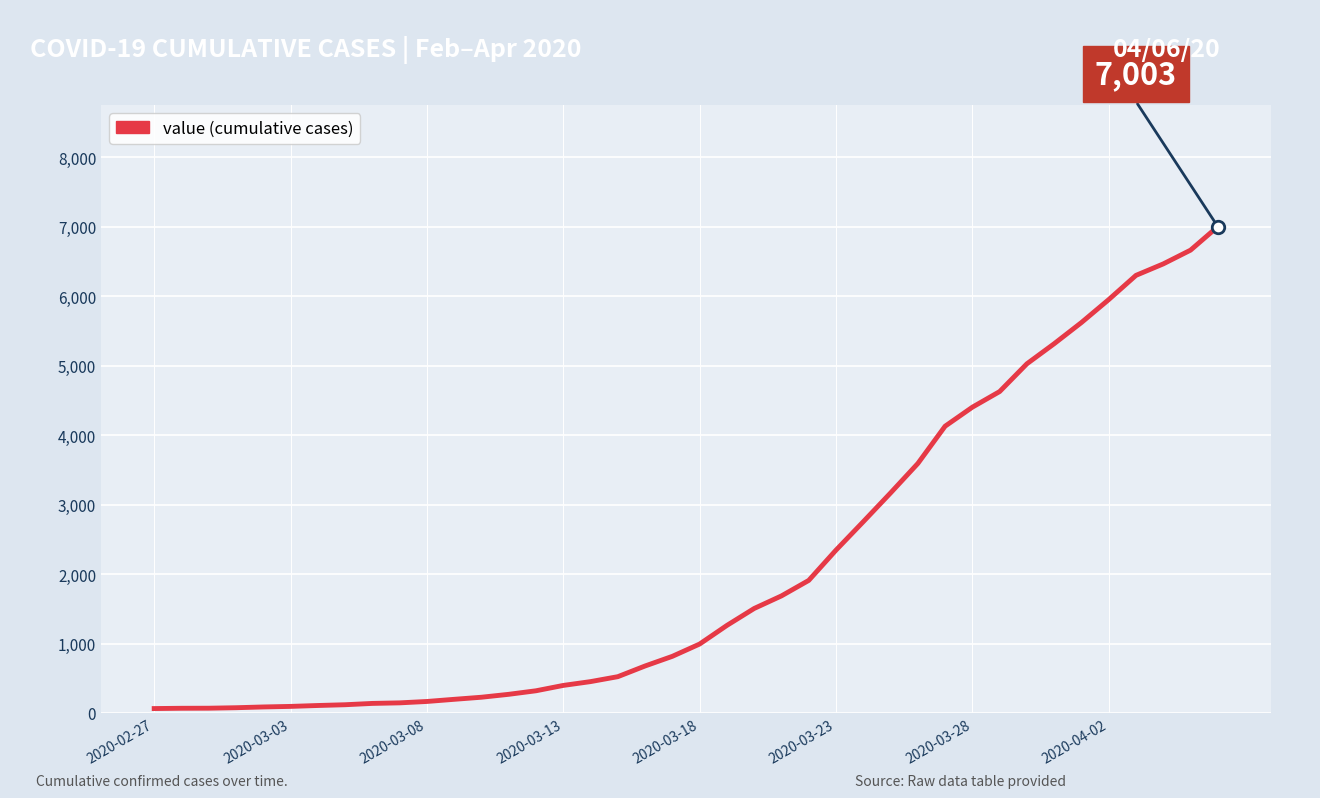

What is the greatest value displayed?

7003